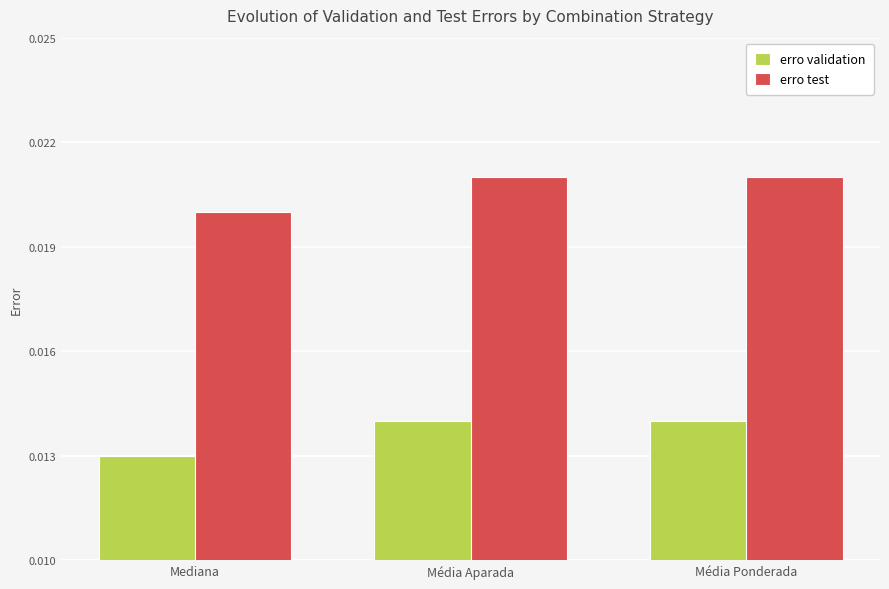

At which category does the chart reach its minimum across all series?

Mediana